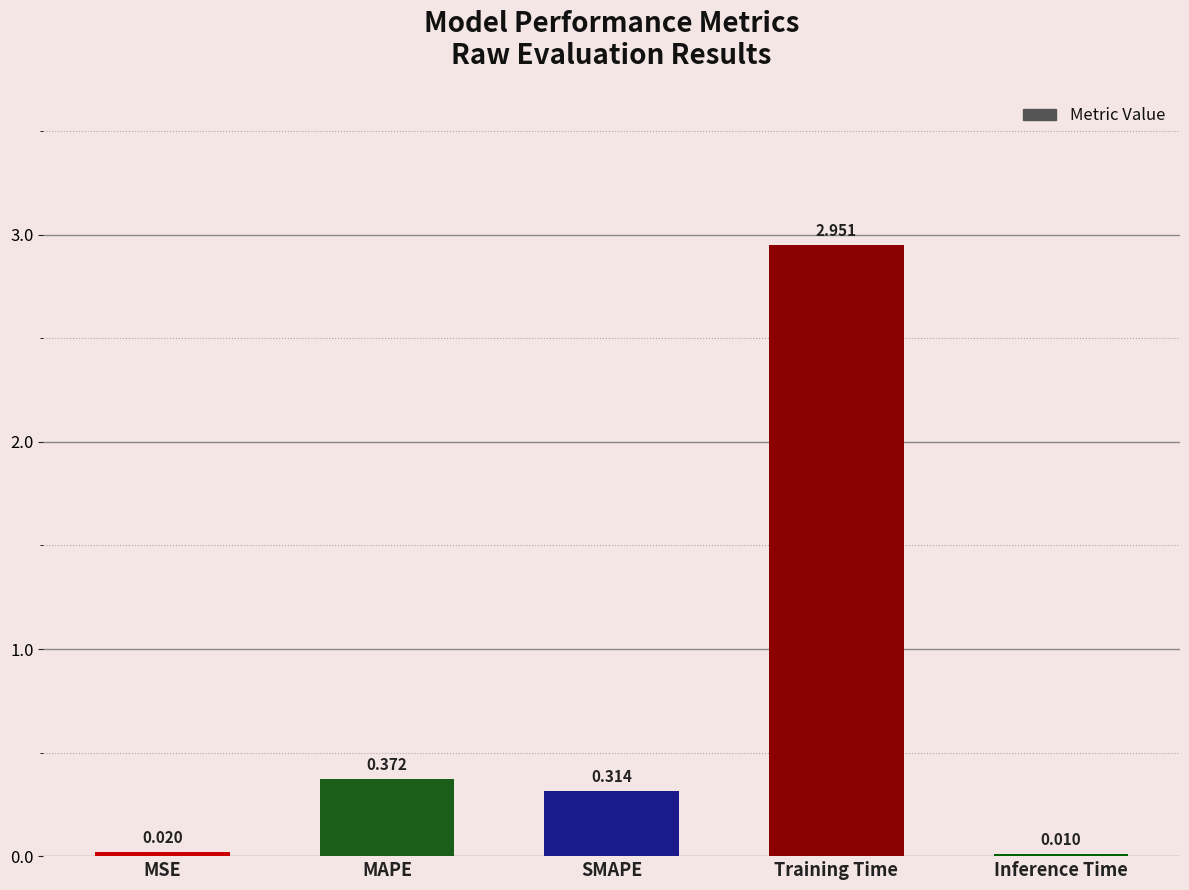

At which category does the chart reach its peak across all series?

Training Time